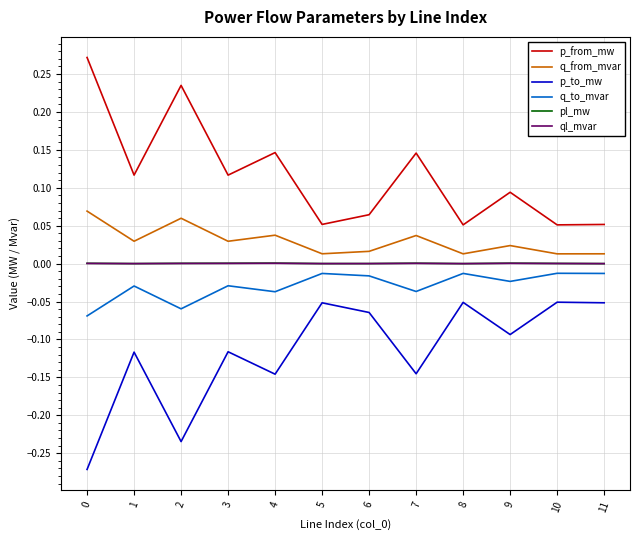

True or false: q_from_mvar and p_from_mw intersect in this chart.

False